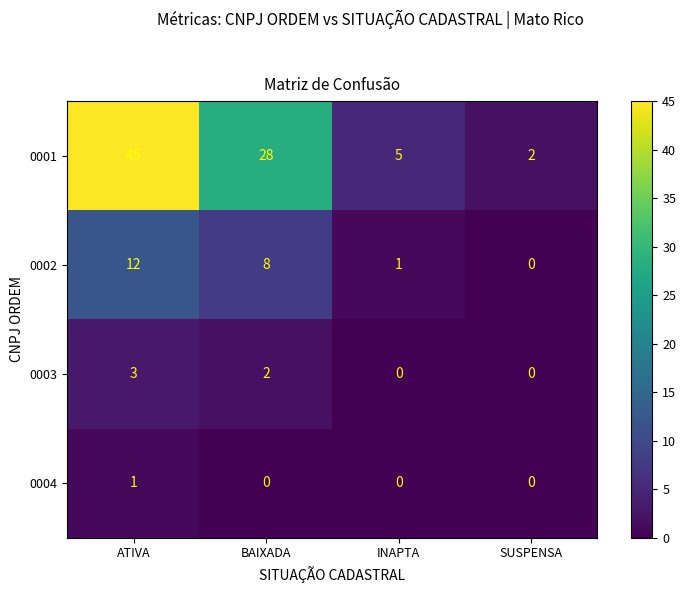

Reading left to right, list all the values displayed in this chart.

0001: ATIVA=45	BAIXADA=28	INAPTA=5	SUSPENSA=2
0002: ATIVA=12	BAIXADA=8	INAPTA=1	SUSPENSA=0
0003: ATIVA=3	BAIXADA=2	INAPTA=0	SUSPENSA=0
0004: ATIVA=1	BAIXADA=0	INAPTA=0	SUSPENSA=0